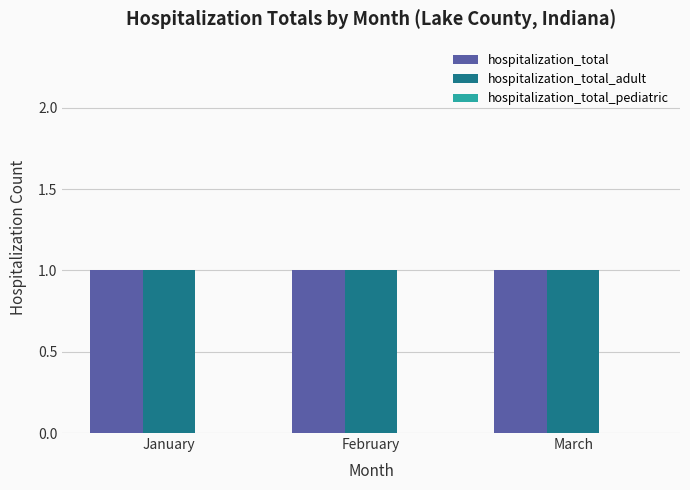

Which category has the lowest value in the hospitalization_total_pediatric series?

January